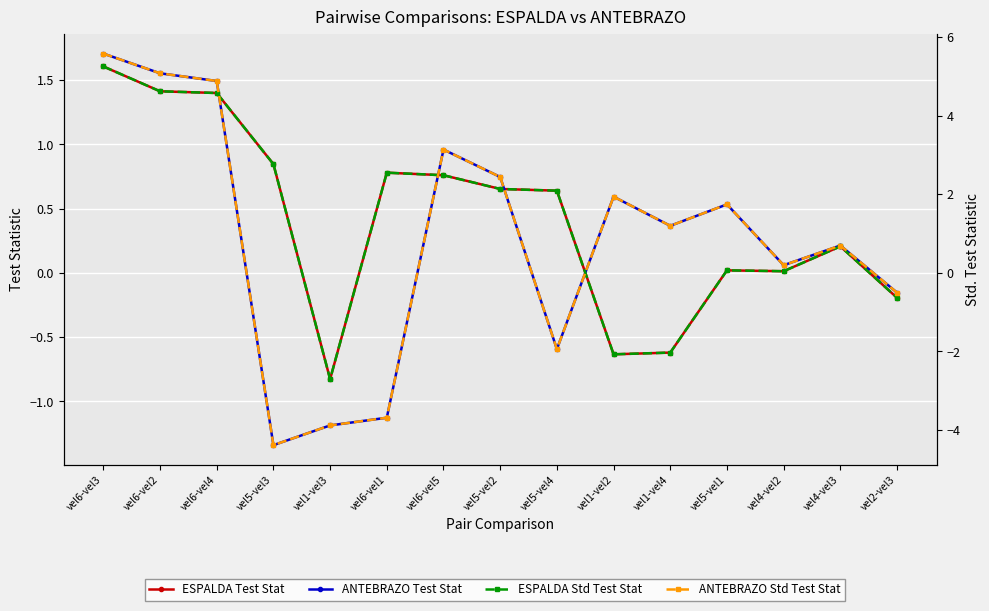

How many series are shown in this chart?

4